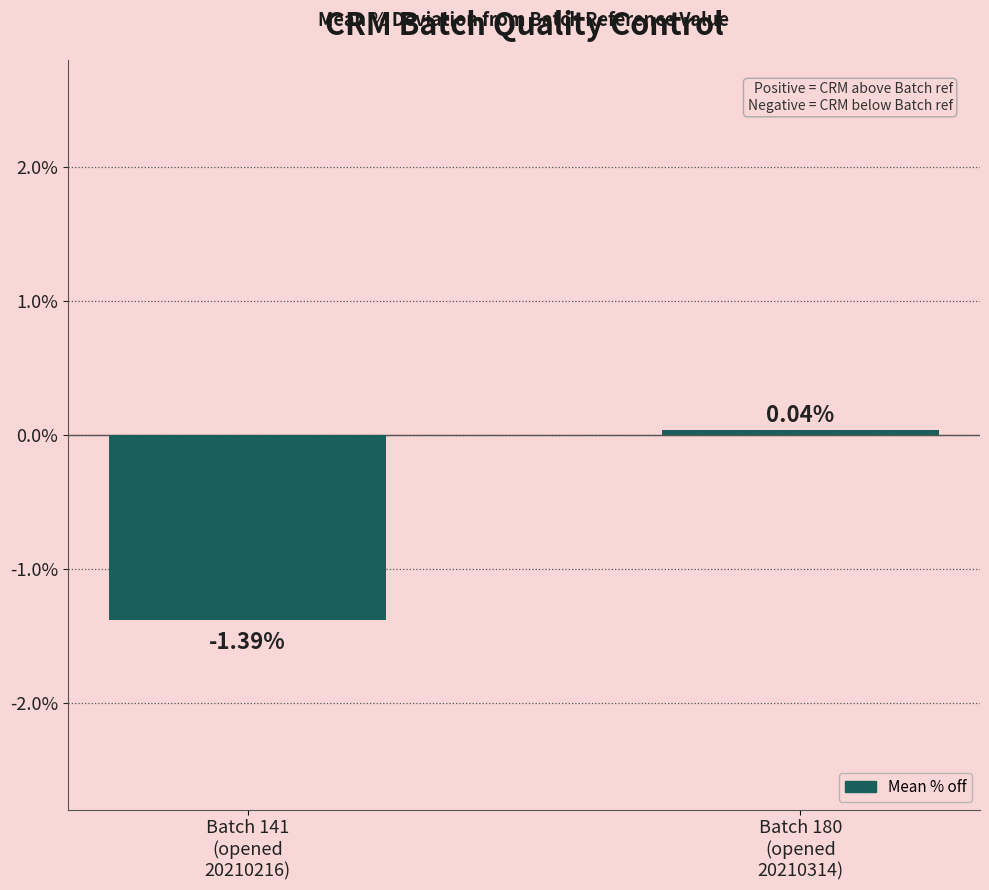

What is the sum of the values at Batch 180
(opened
20210314) and Batch 141
(opened
20210216)?

-1.3